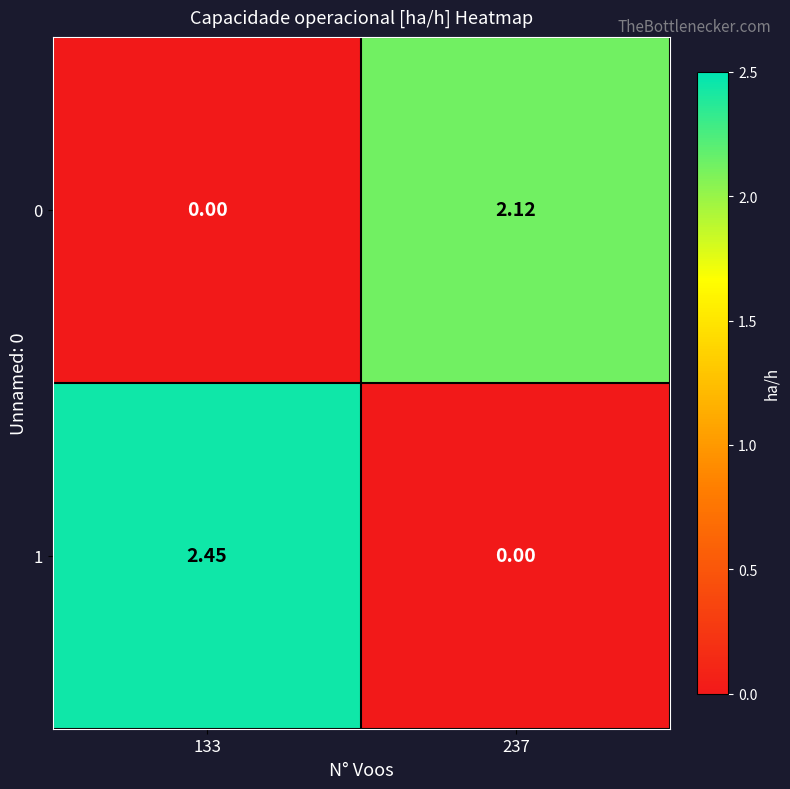

How many categories are shown in the chart?

2